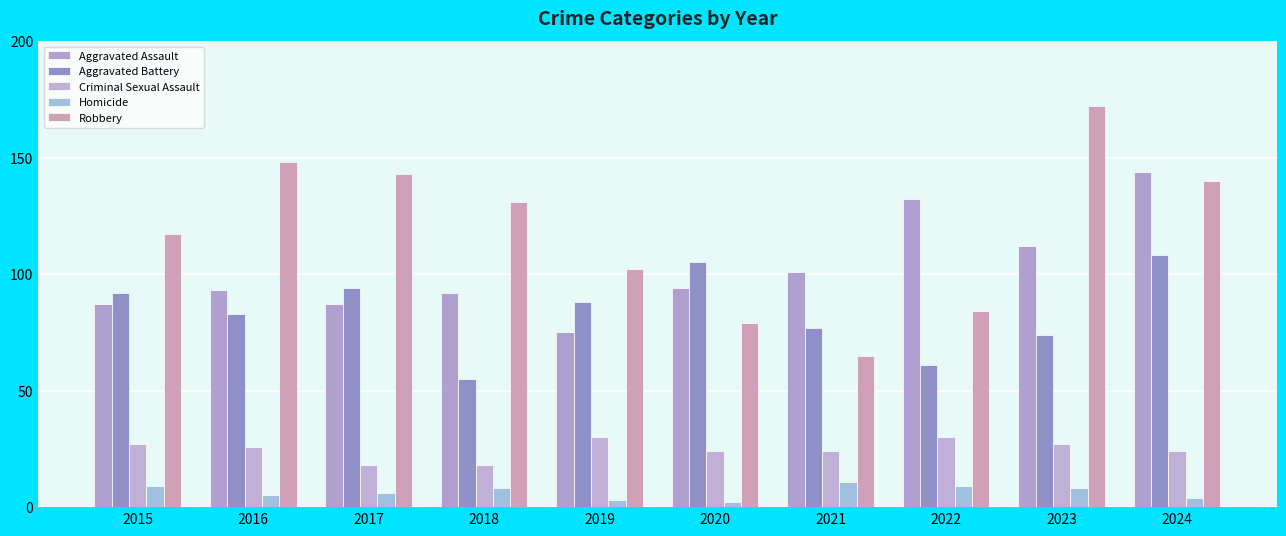

At which label is Robbery closest to 118?

2015